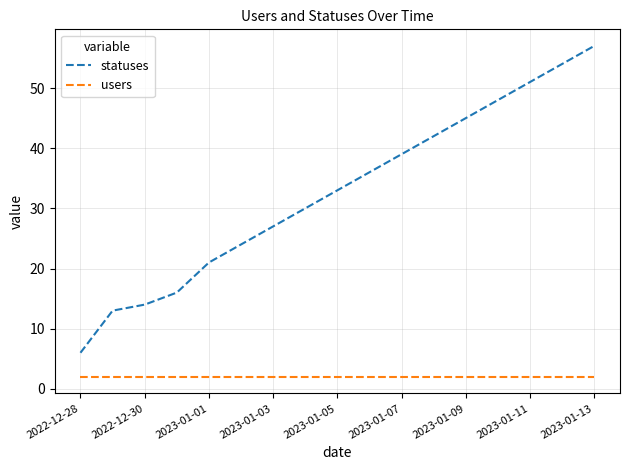

Which series has the largest range (max minus min)?

statuses